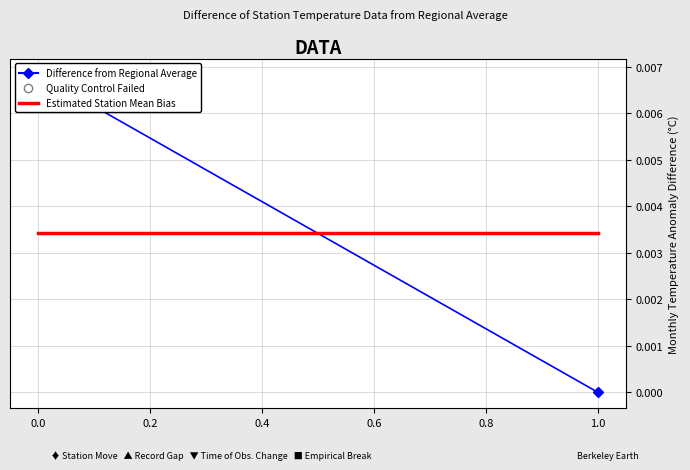

How many values in the Difference from Regional Average series exceed 0?

1